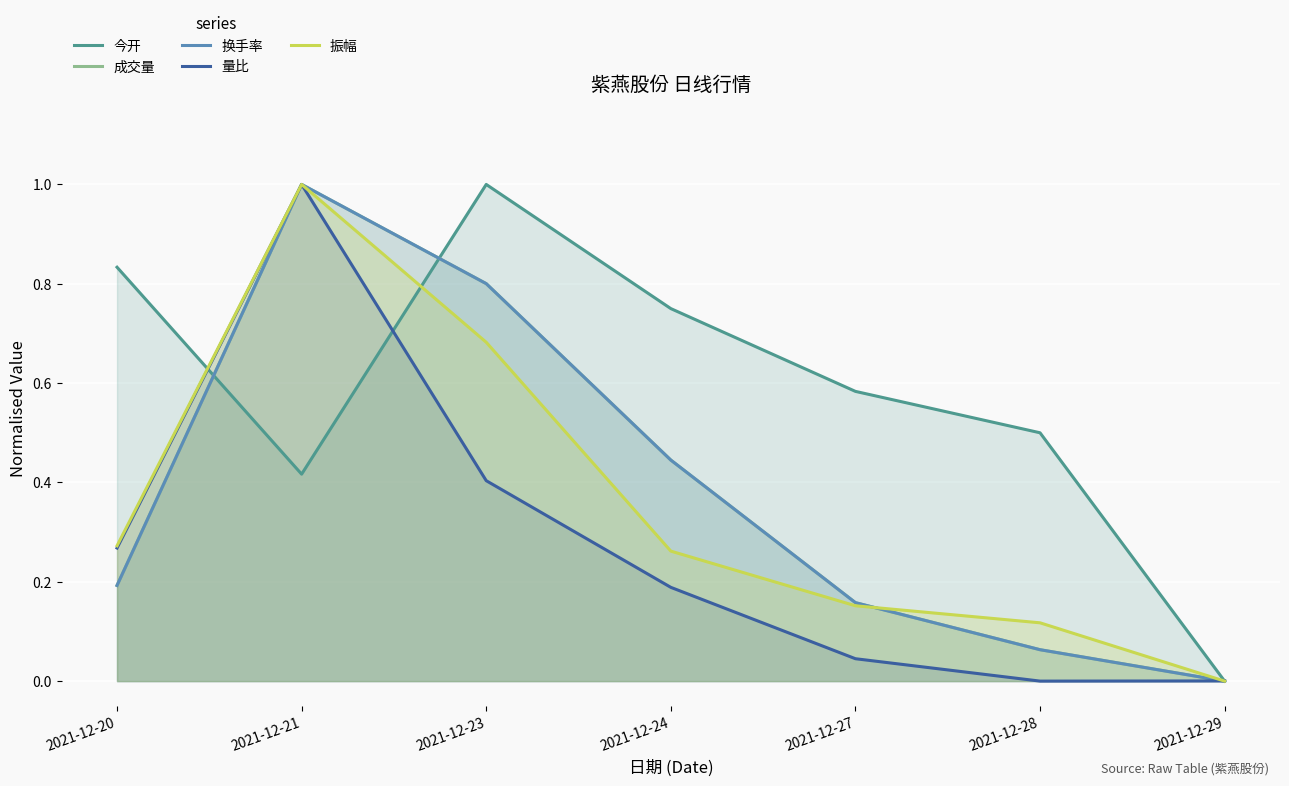

Reading left to right, what are all the values shown in this chart?

今开: 0.8	0.4	1.0	0.8	0.6	0.5	0.0
成交量: 0.2	1.0	0.8	0.4	0.2	0.1	0.0
换手率: 0.2	1.0	0.8	0.4	0.2	0.1	0.0
量比: 0.3	1.0	0.4	0.2	0.0	0.0	0.0
振幅: 0.3	1.0	0.7	0.3	0.2	0.1	0.0